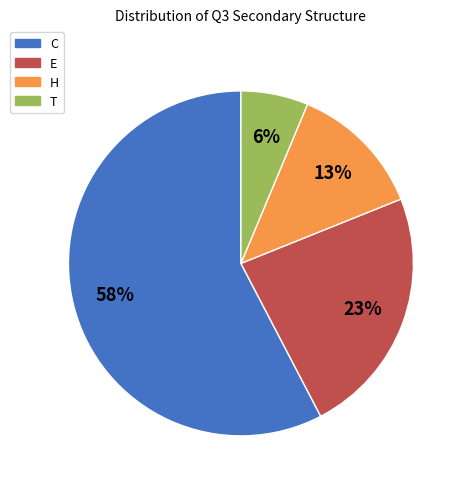

Which slice is the smallest?

T